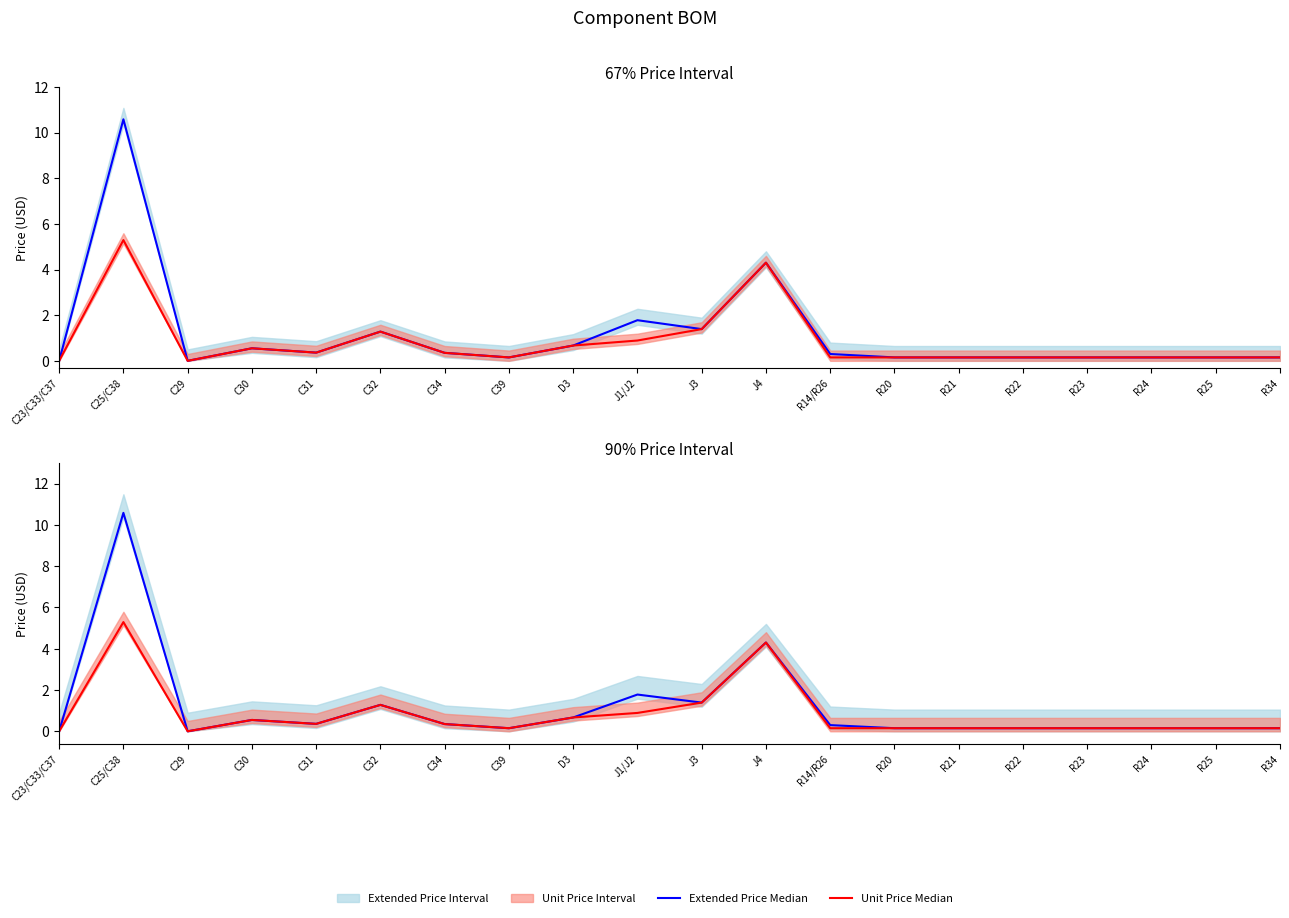

True or false: Extended Price Median and Unit Price Median intersect in this chart.

False